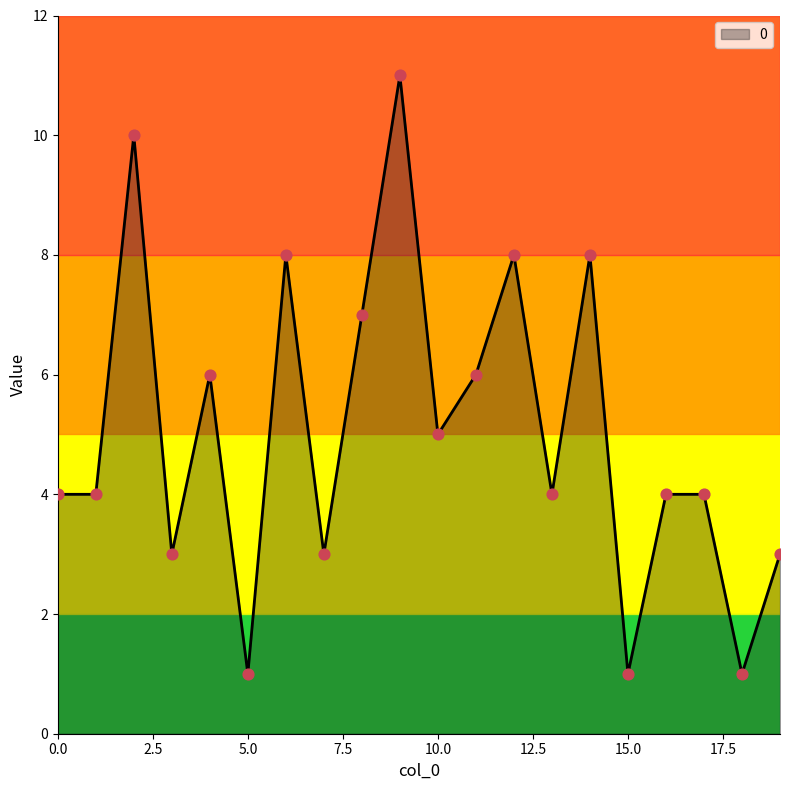

What is the greatest value displayed?

11